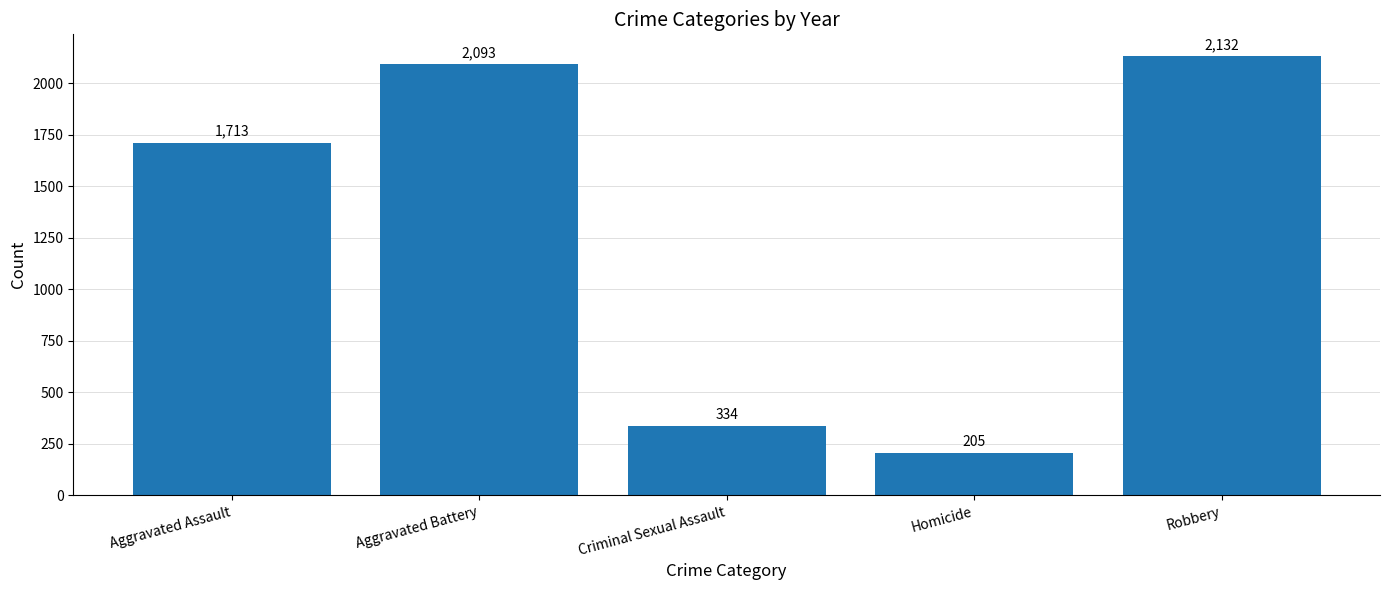

Is it true that the value at Homicide is 205?

True